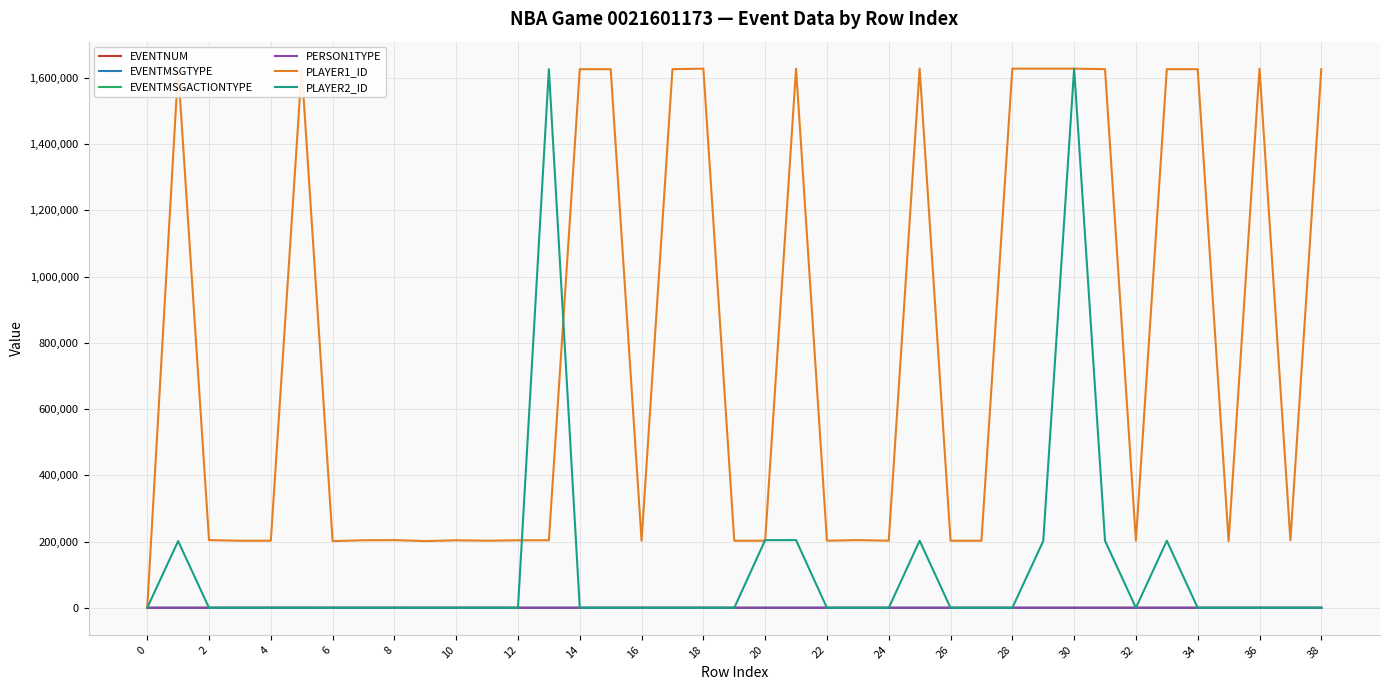

Which series has the largest total across all categories?

PLAYER1_ID